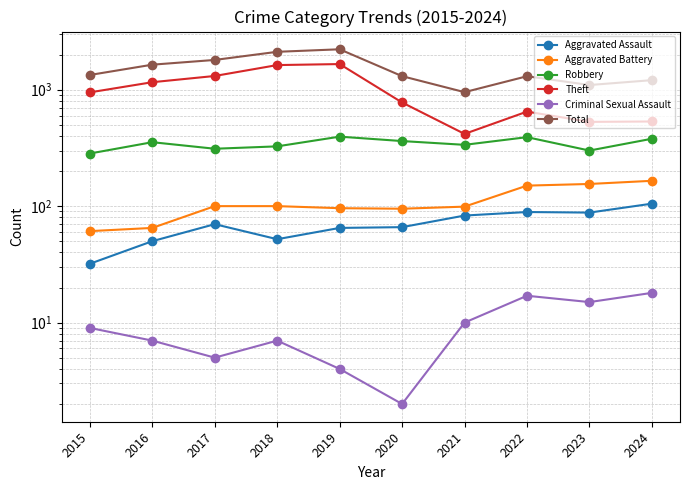

What is the value of the Criminal Sexual Assault point at the 2nd from the left?

7